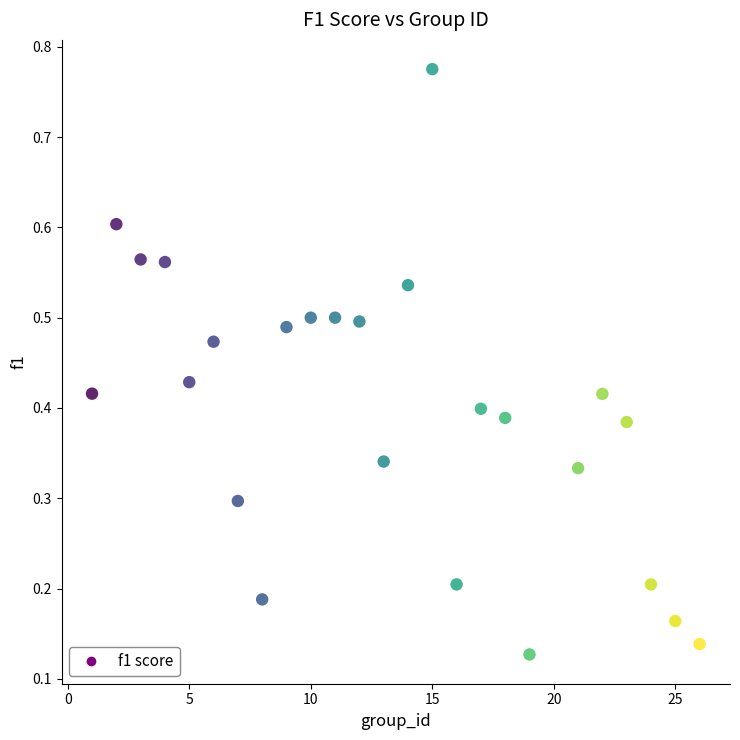

What is the range of X values (max minus min)?

25.0